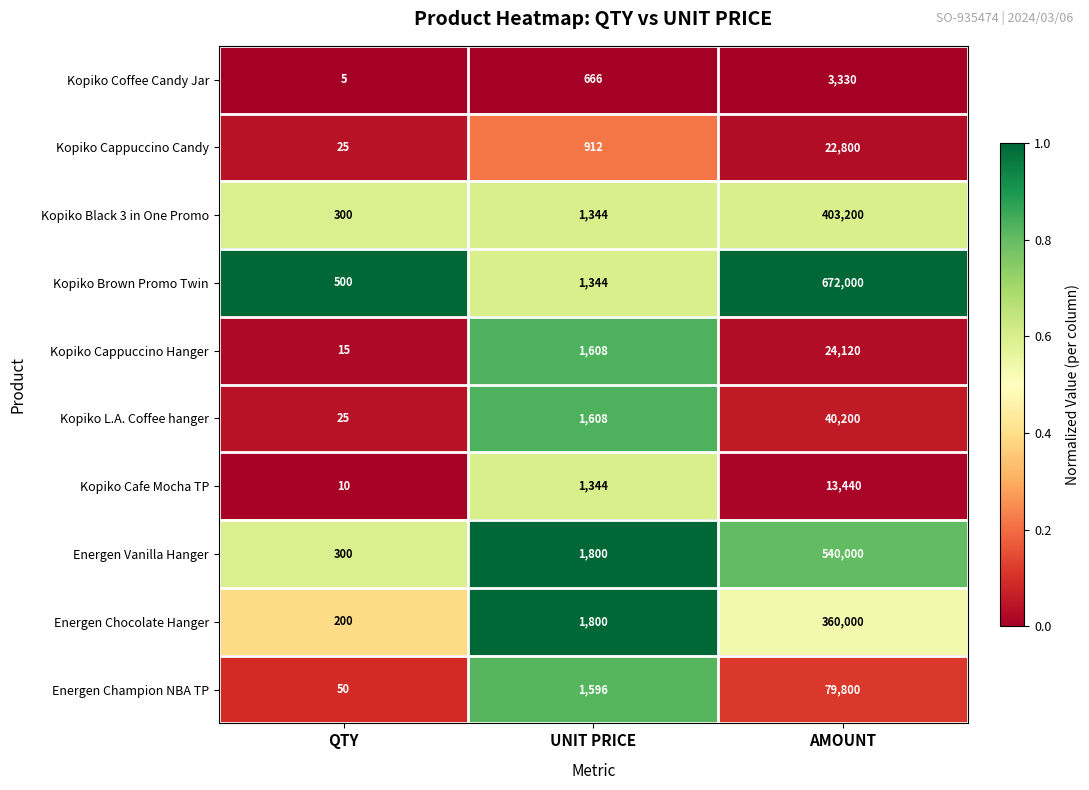

The value of Kopiko Coffee Candy Jar at UNIT PRICE is 259. True or false?

False